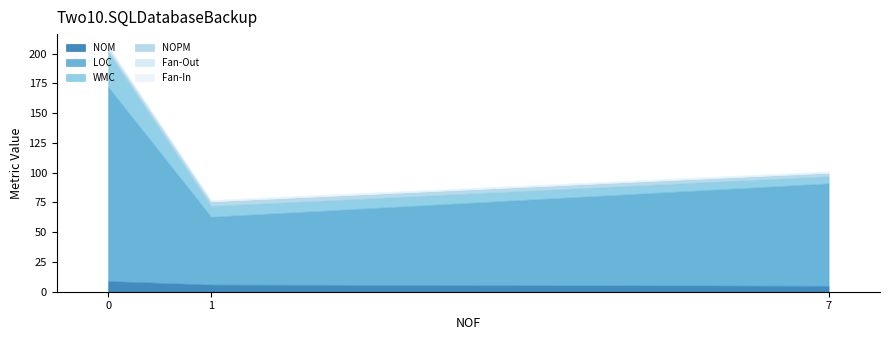

Reading left to right, what are all the values shown in this chart?

NOM: DatabaseCopier=6	DatabaseExporter=5	Program=9
LOC: DatabaseCopier=57	DatabaseExporter=86	Program=163
WMC: DatabaseCopier=9	DatabaseExporter=6	Program=29
NOPM: DatabaseCopier=4	DatabaseExporter=3	Program=3
Fan-Out: DatabaseCopier=0	DatabaseExporter=0	Program=2
Fan-In: DatabaseCopier=1	DatabaseExporter=1	Program=0